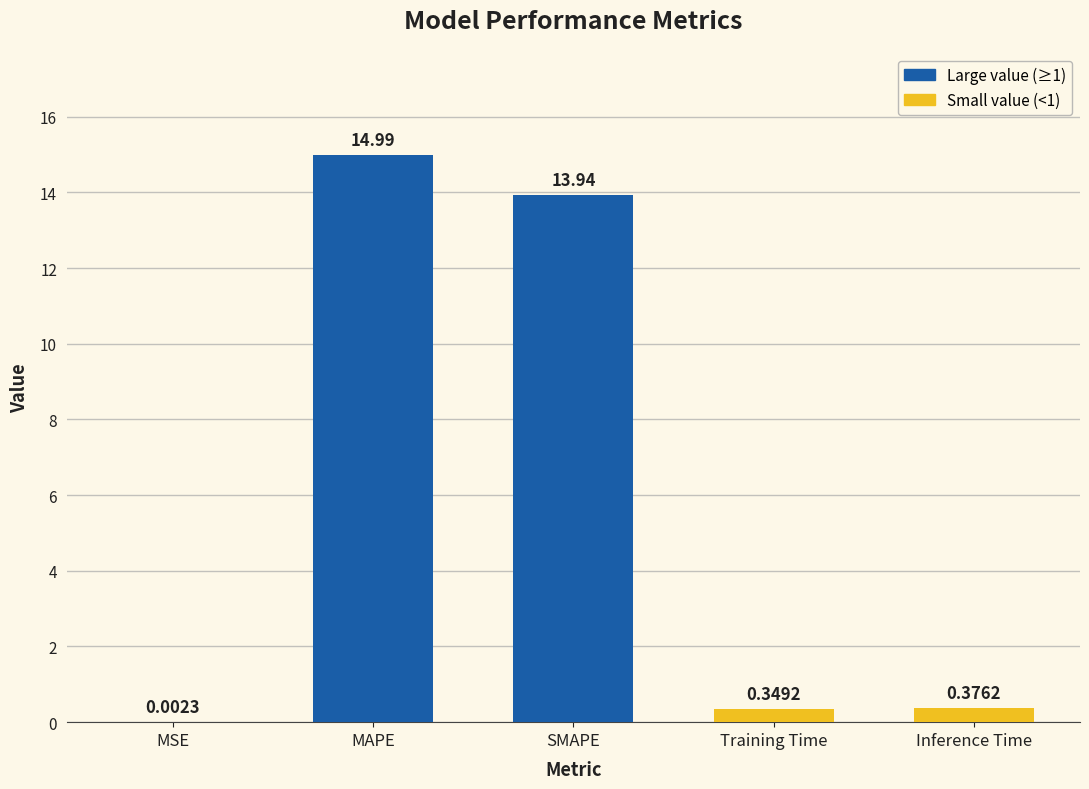

What is the sum of the values at Training Time and MAPE?

15.3